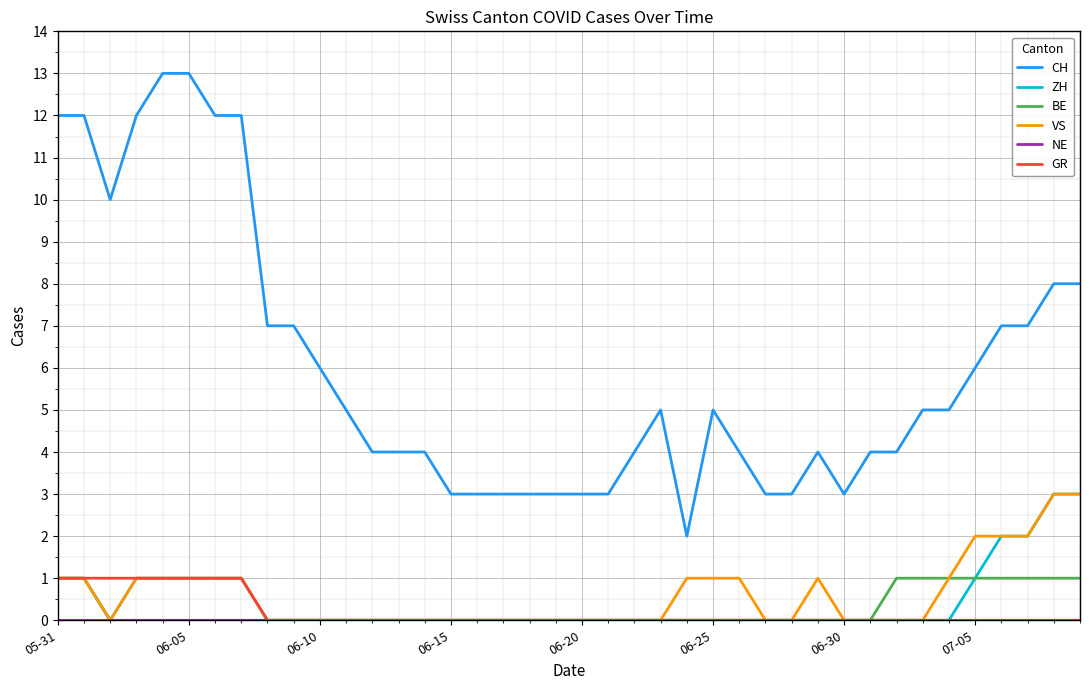

Which series has the largest total across all categories?

CH